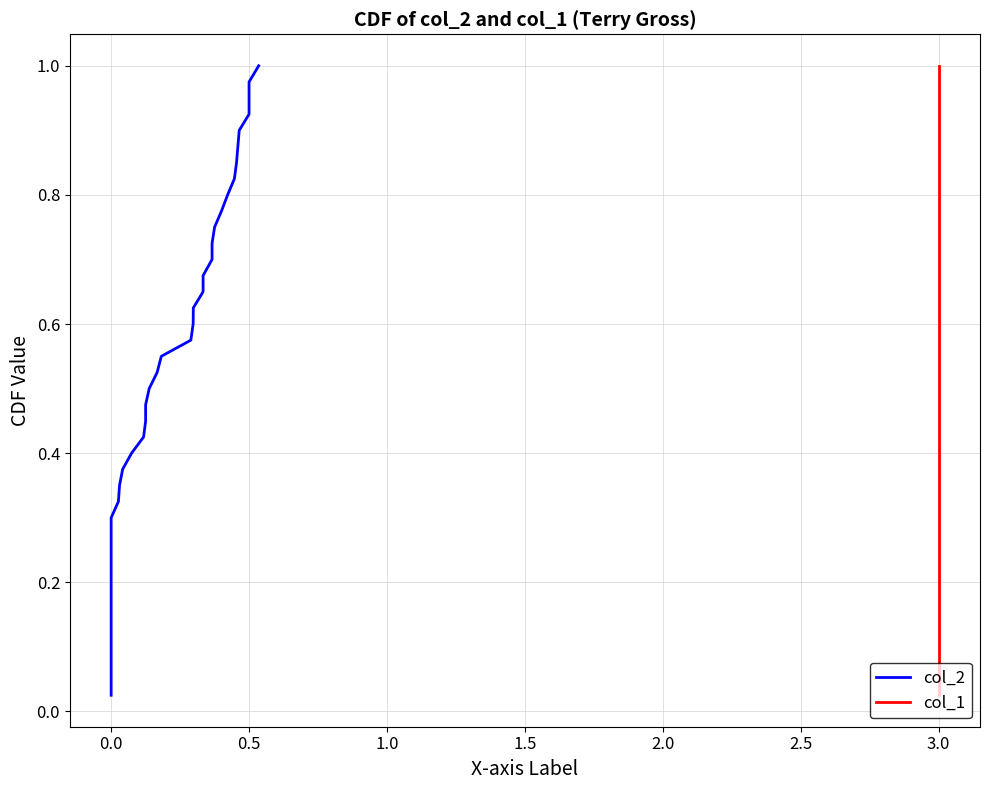

What are all the series names shown in the legend?

col_2, col_1